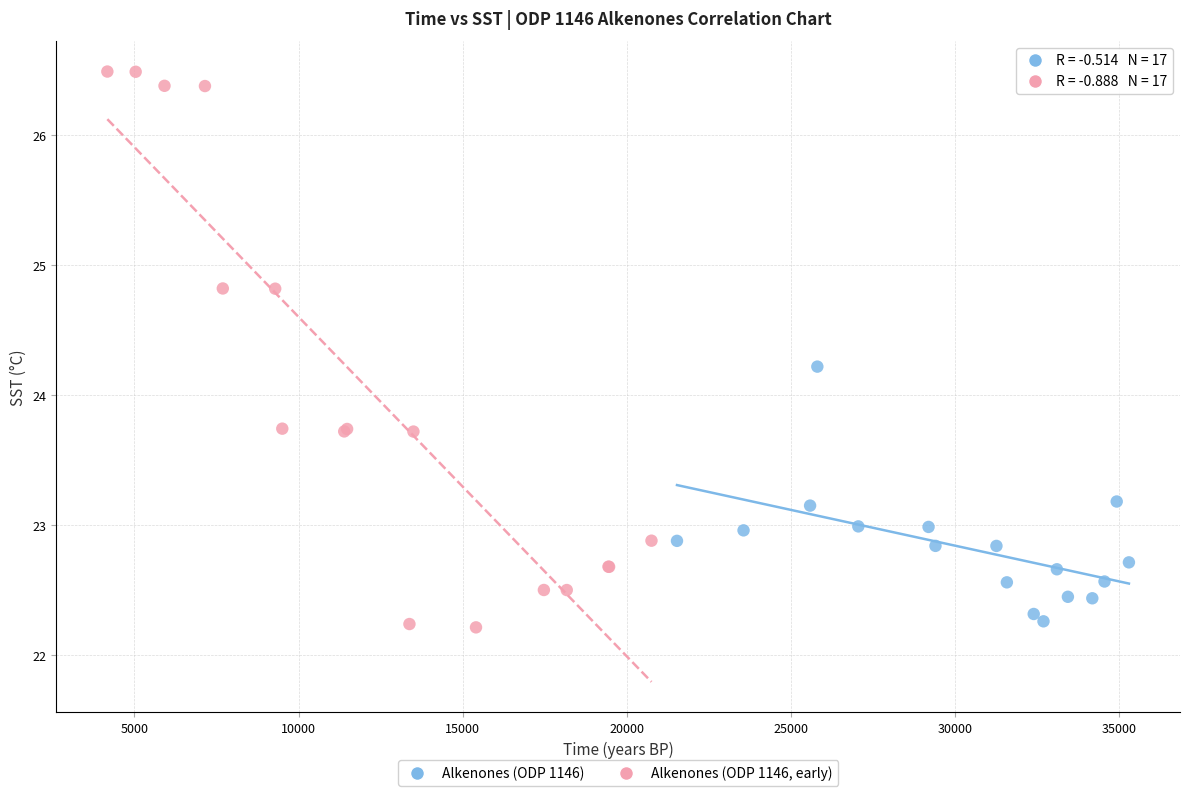

Which series reaches the maximum Y coordinate?

Alkenones (ODP 1146, early)